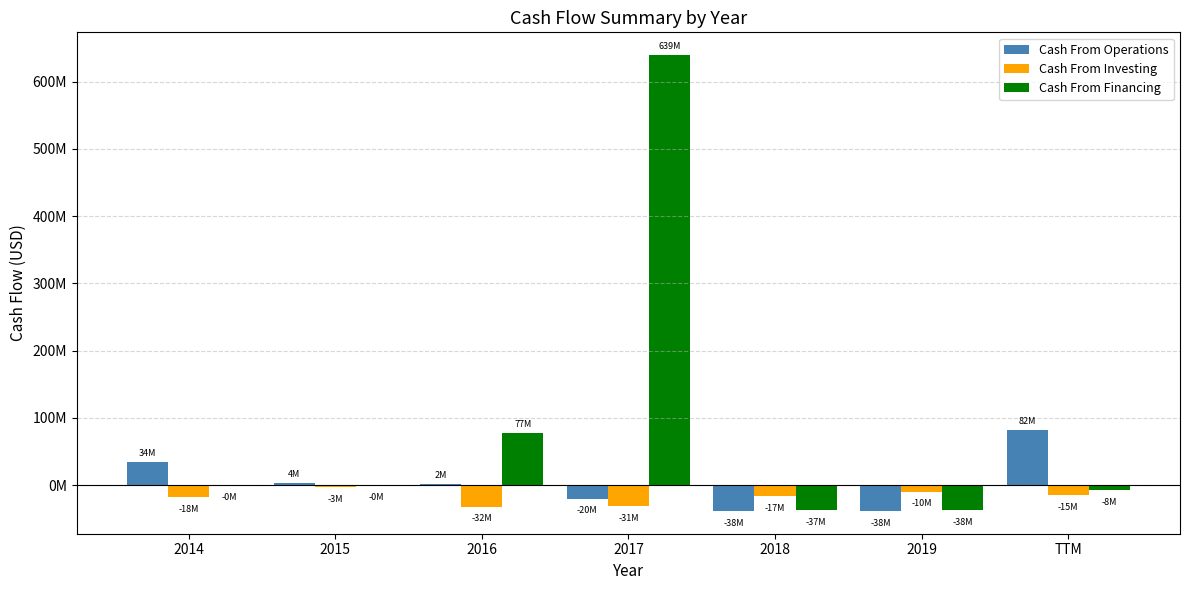

Does the chart contain stacked bars?

No